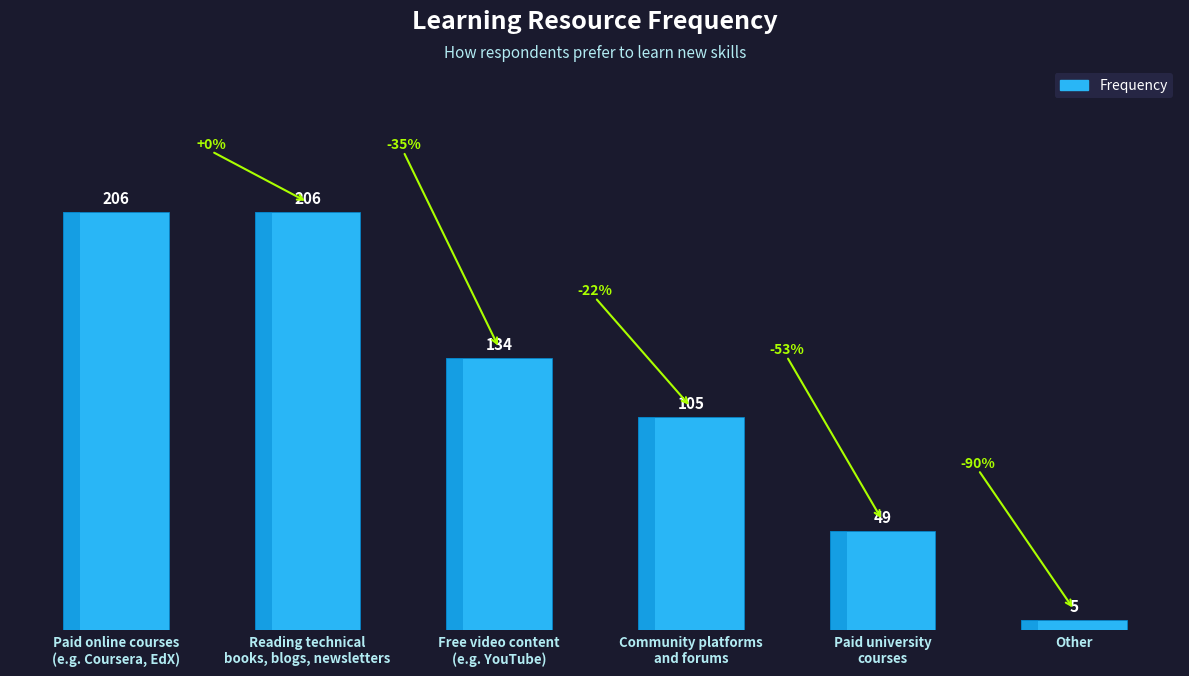

What is the value of the 2nd bar from the left?

206